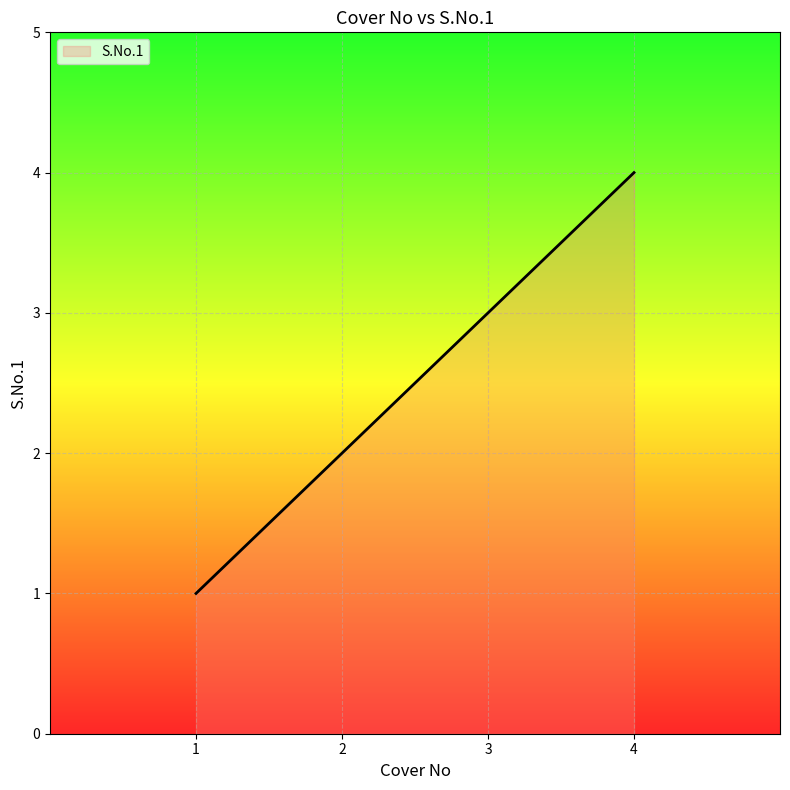

What is the sum of all values?

10